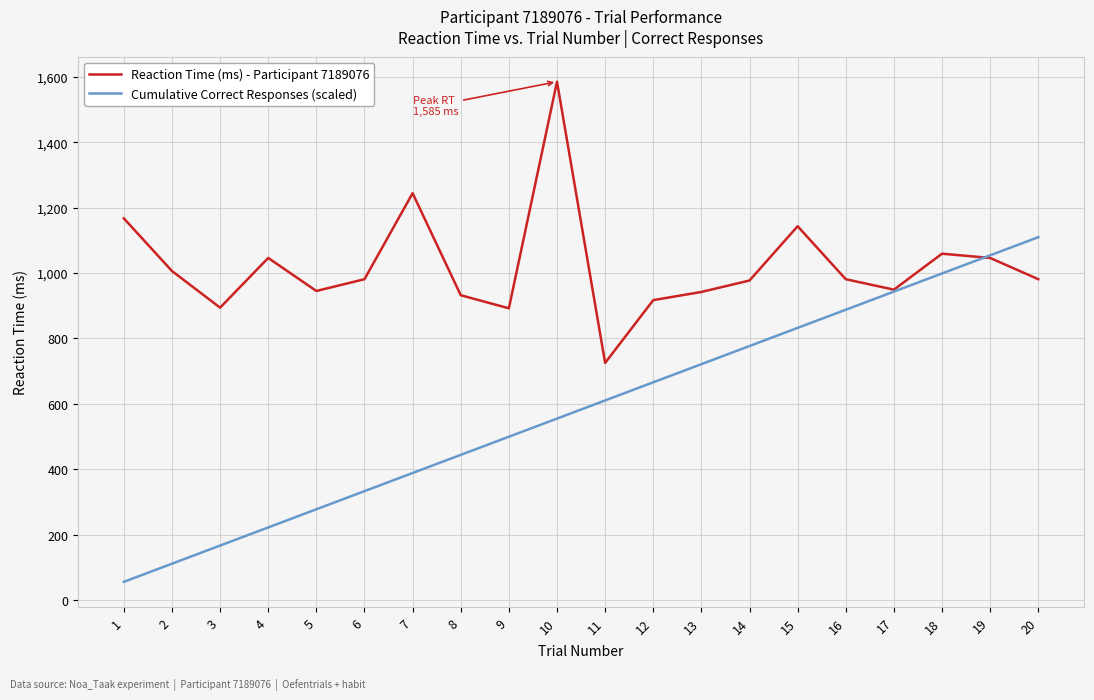

Count the number of data series in this chart.

2